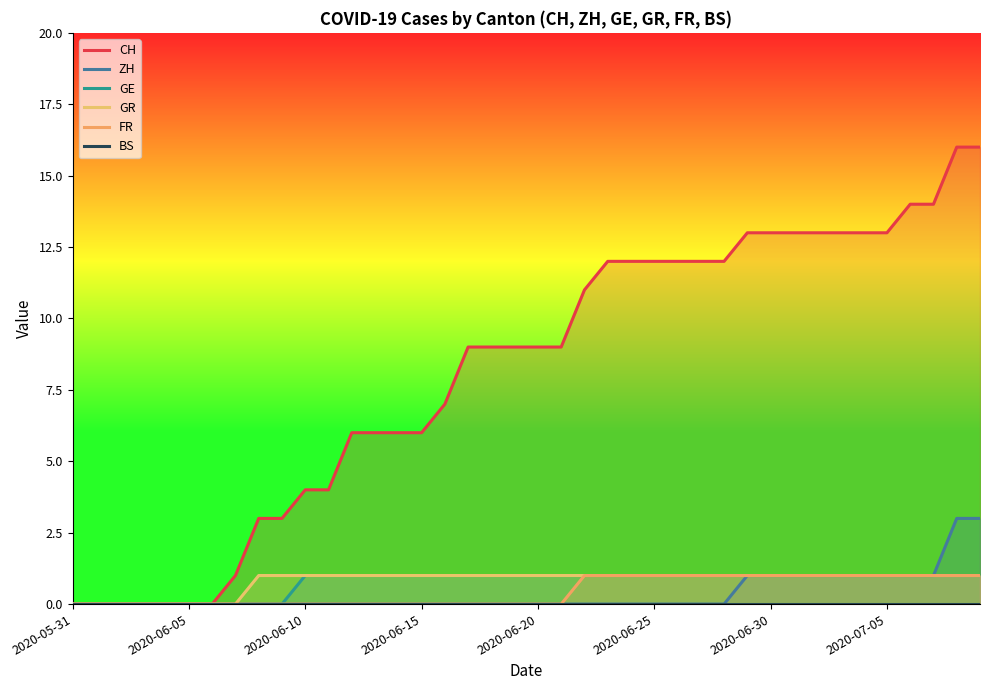

True or false: CH has more than 2 interior local peaks.

False